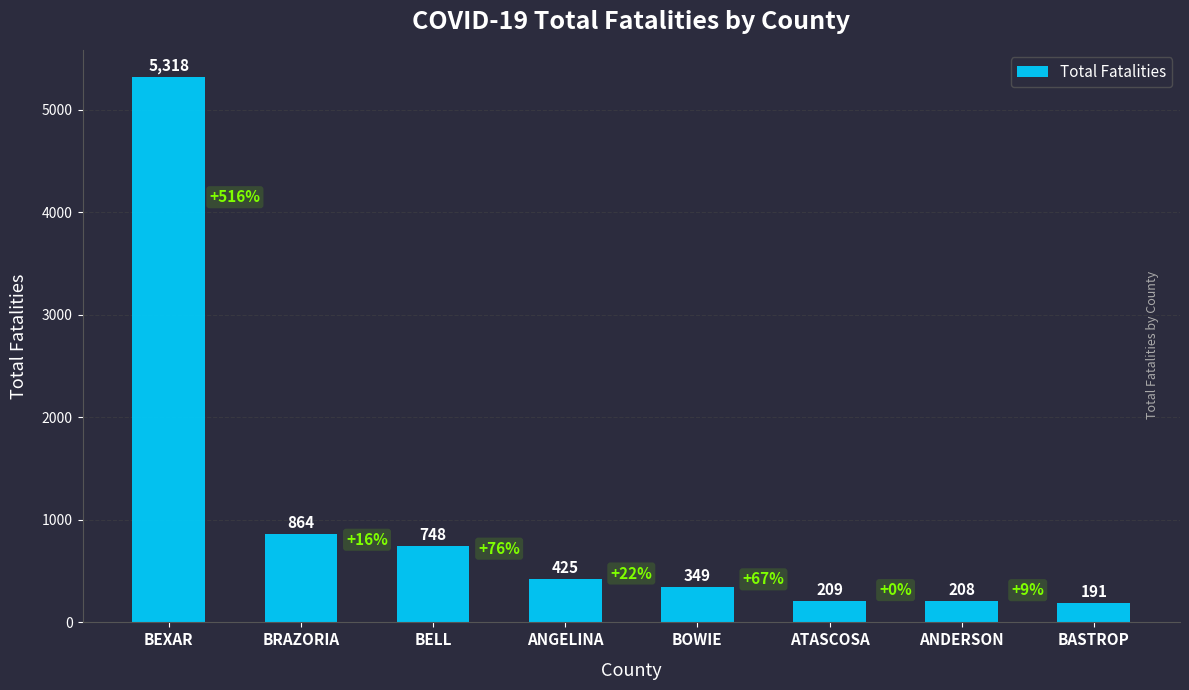

What is the value of the 4th bar from the left?

425